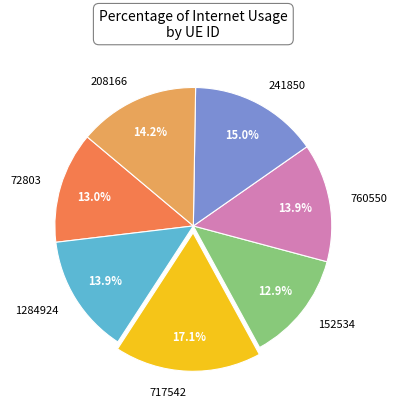

Which has a higher value, 241850 or 152534?

241850